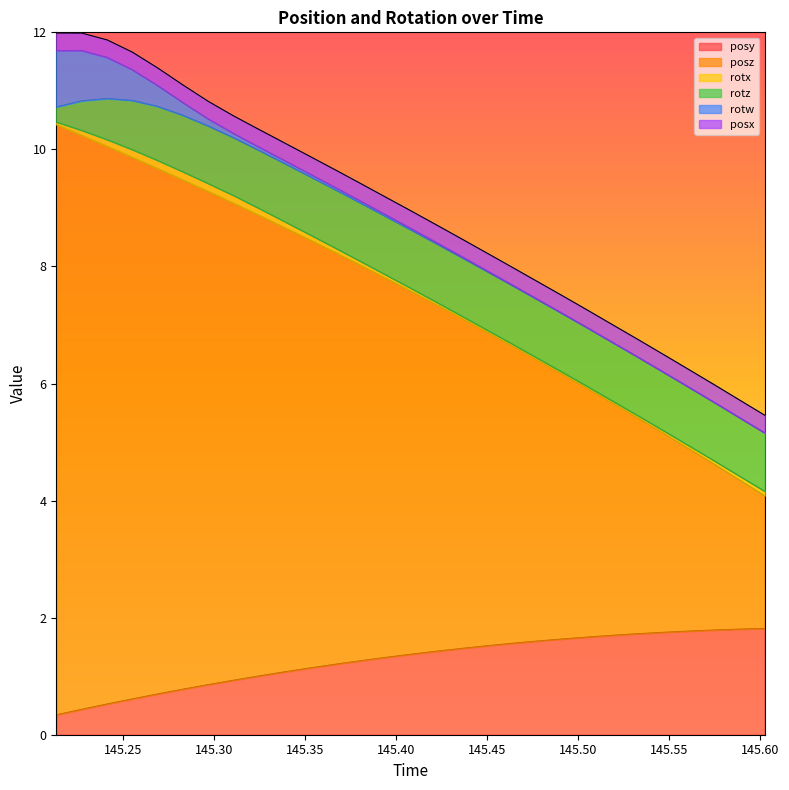

Between 6 and 4, which is larger?

6